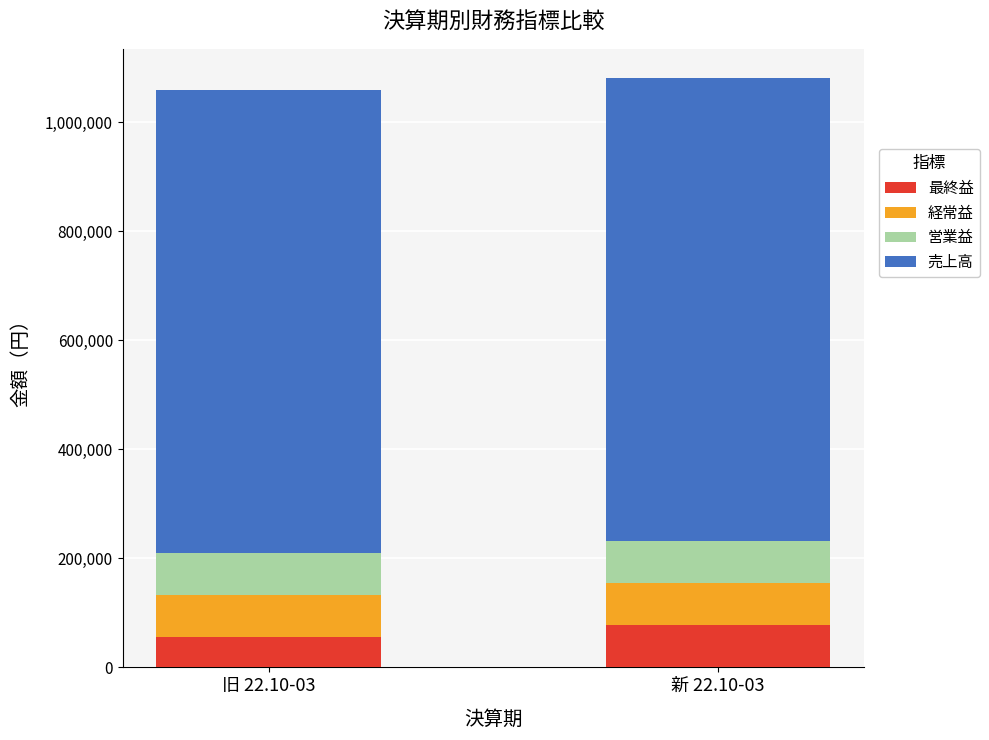

What is the lowest value of the 最終益 series?

56056